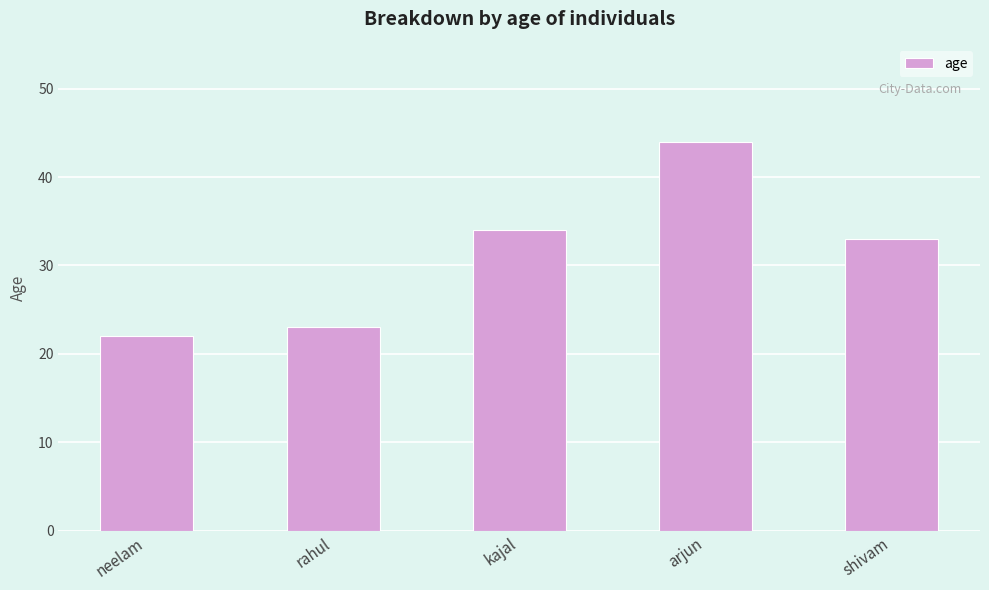

Are the bars horizontal?

No